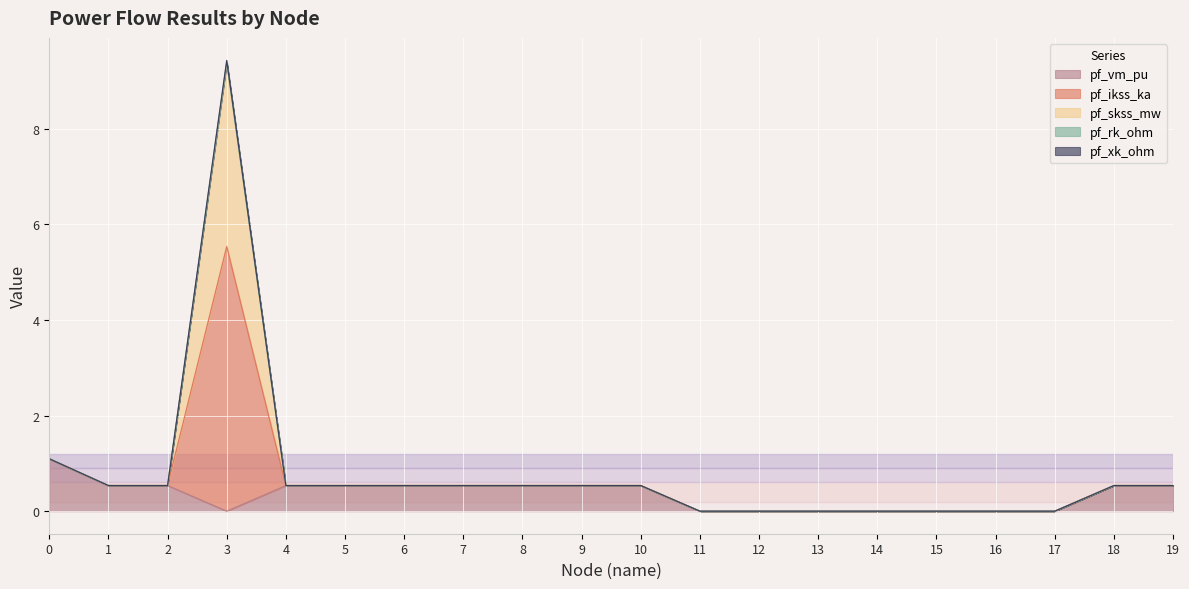

Does the chart display data point markers on the line(s)?

No